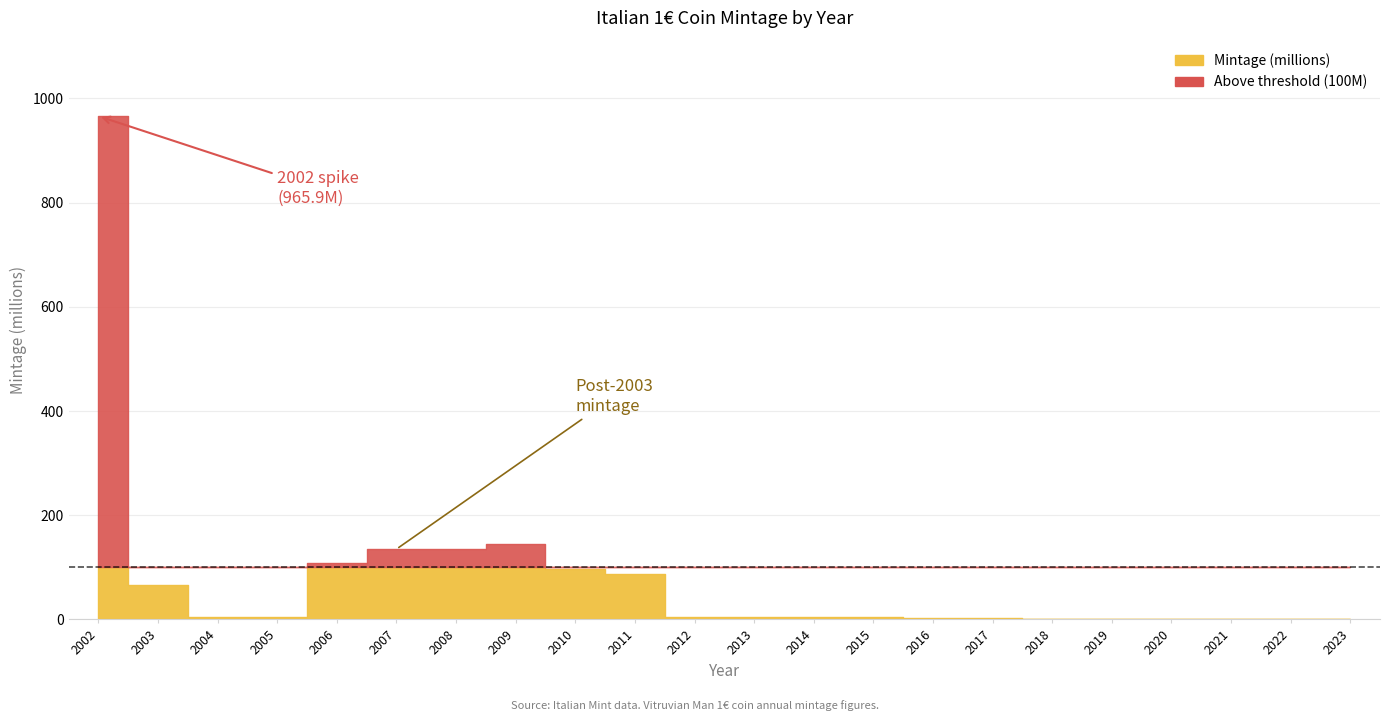

List the labels in order of value, largest first.

2002, 2009, 2007, 2008, 2006, 2010, 2011, 2003, 2004, 2005, 2012, 2013, 2014, 2015, 2016, 2017, 2018, 2019, 2020, 2021, 2022, 2023